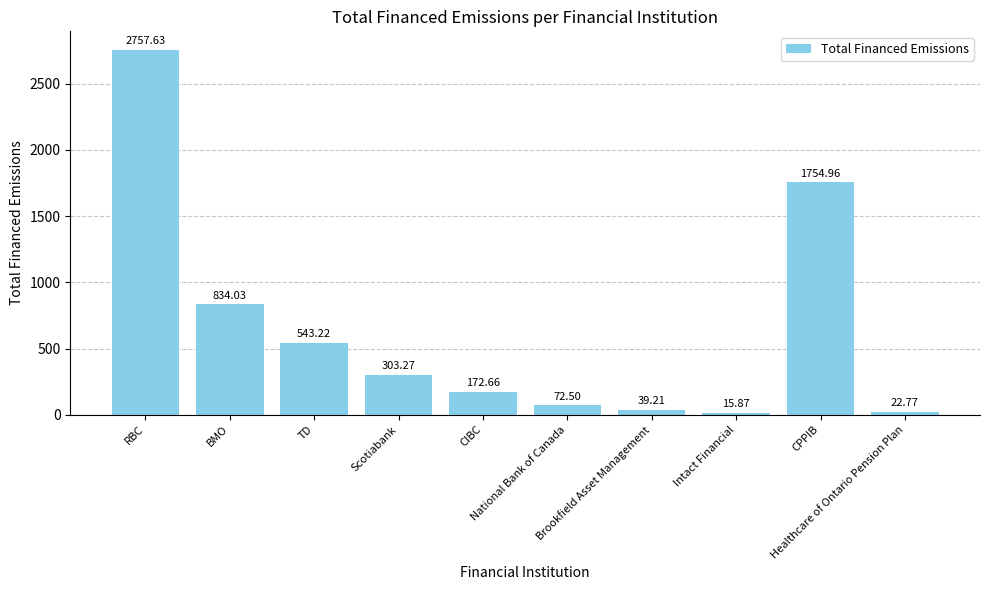

At which category does the chart reach its minimum across all series?

Intact Financial